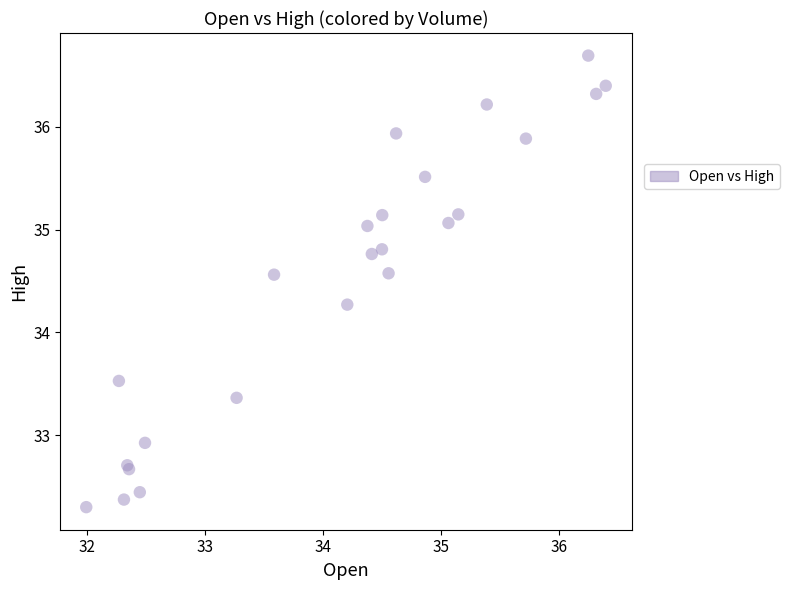

What Y value in the scatter plot is closest to 34?

34.3